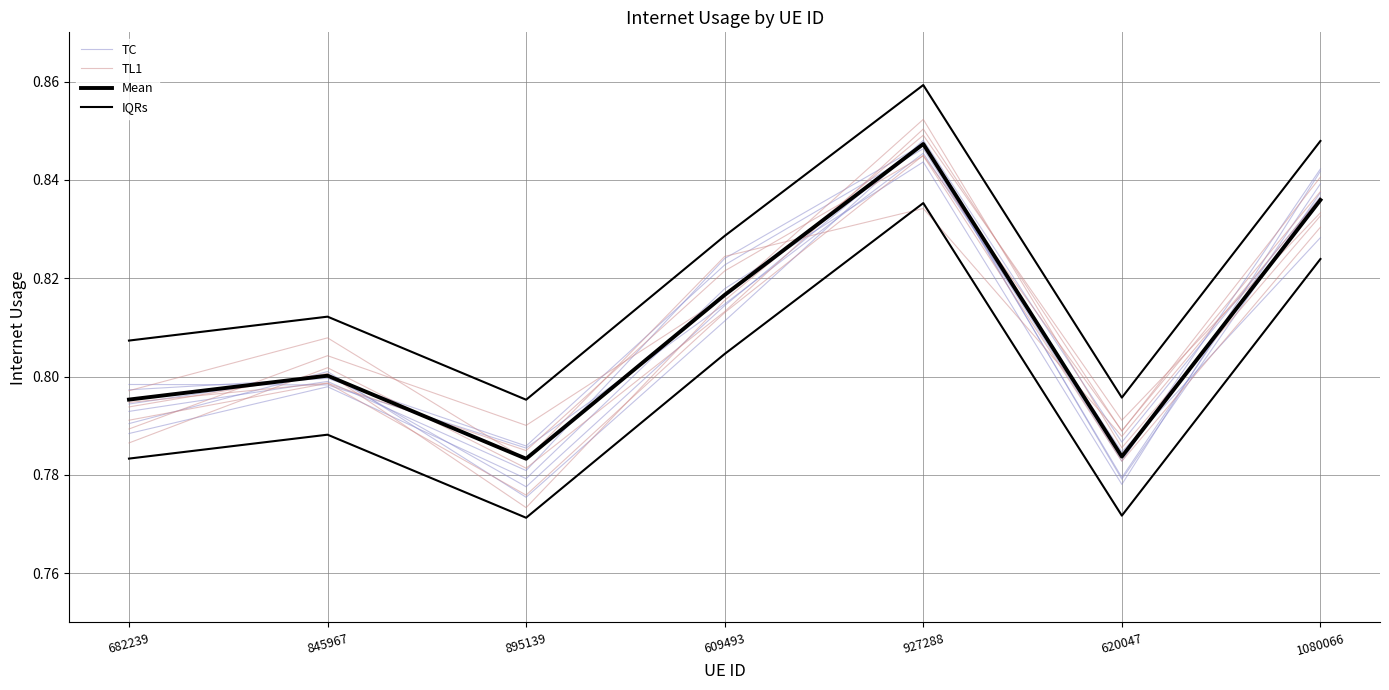

True or false: IQRs and Mean cross at least once.

False